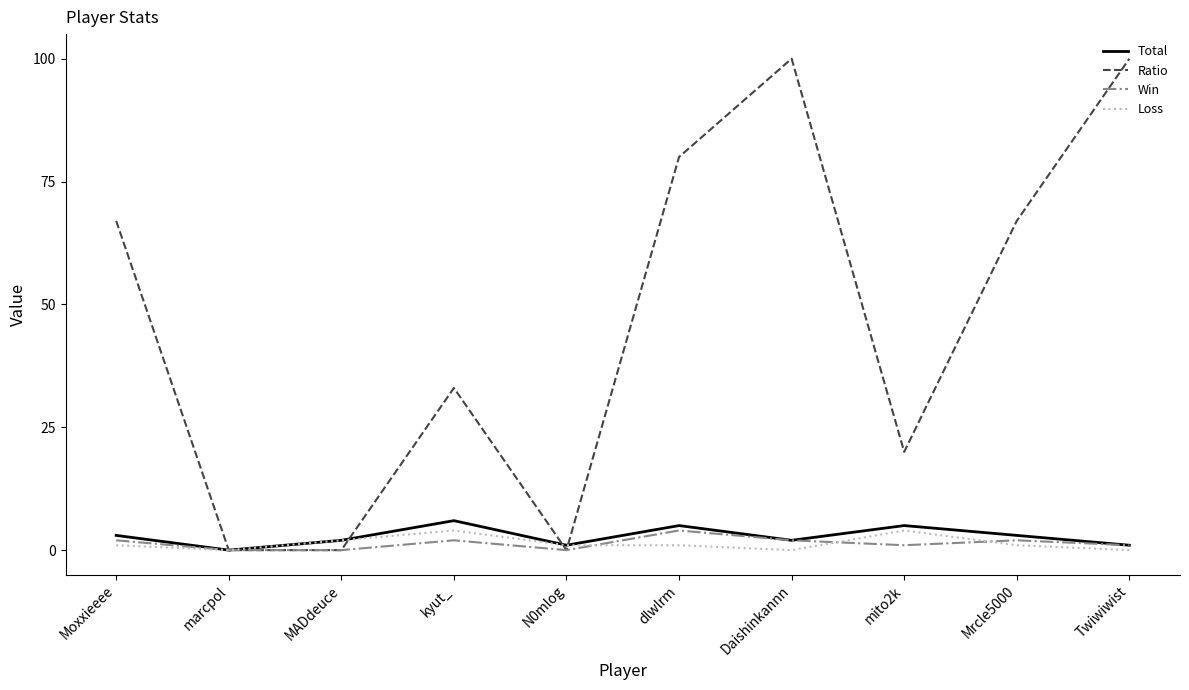

Which series has the widest spread of values?

Ratio